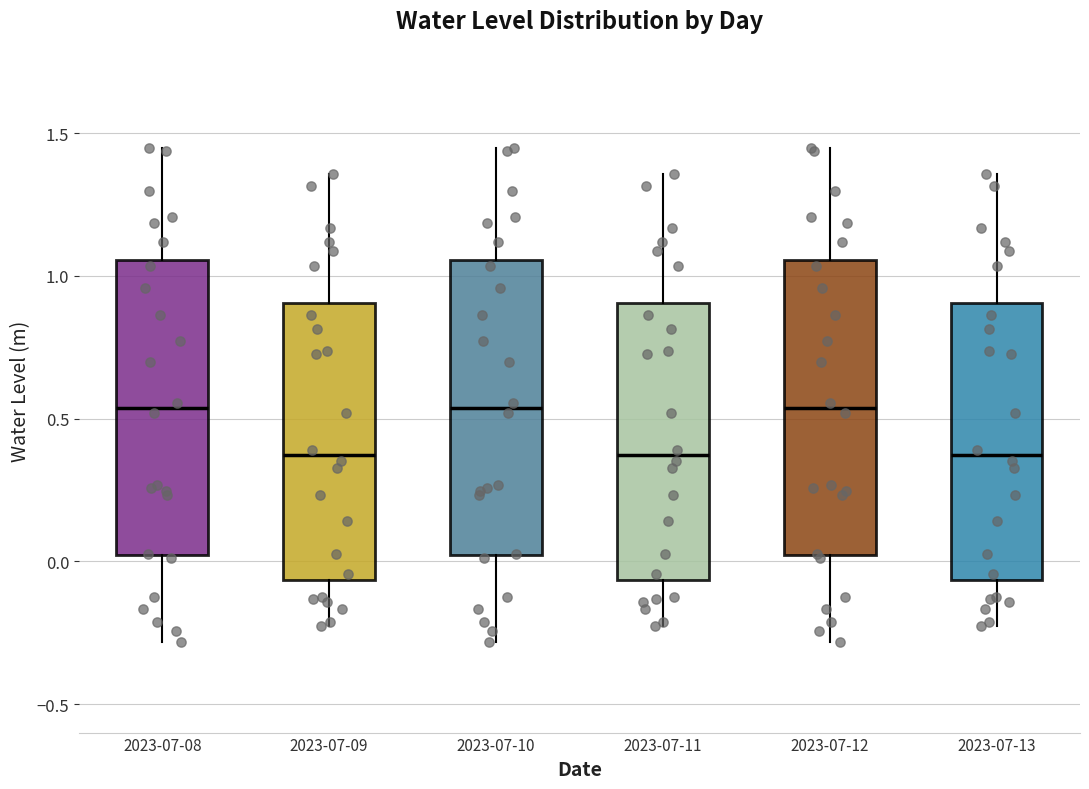

Reading left to right, read every box against the y-axis: the position of its median line, the range the box covers, and the ends of its whiskers. The values are not printed on the chart, so give them approximately, as read against the axis.

2023-07-08: median 0.55, box 0.00 to 1.05, whiskers -0.30 to 1.45
2023-07-09: median 0.35, box -0.05 to 0.90, whiskers -0.25 to 1.35
2023-07-10: median 0.55, box 0.00 to 1.05, whiskers -0.30 to 1.45
2023-07-11: median 0.35, box -0.05 to 0.90, whiskers -0.25 to 1.35
2023-07-12: median 0.55, box 0.00 to 1.05, whiskers -0.30 to 1.45
2023-07-13: median 0.35, box -0.05 to 0.90, whiskers -0.25 to 1.35